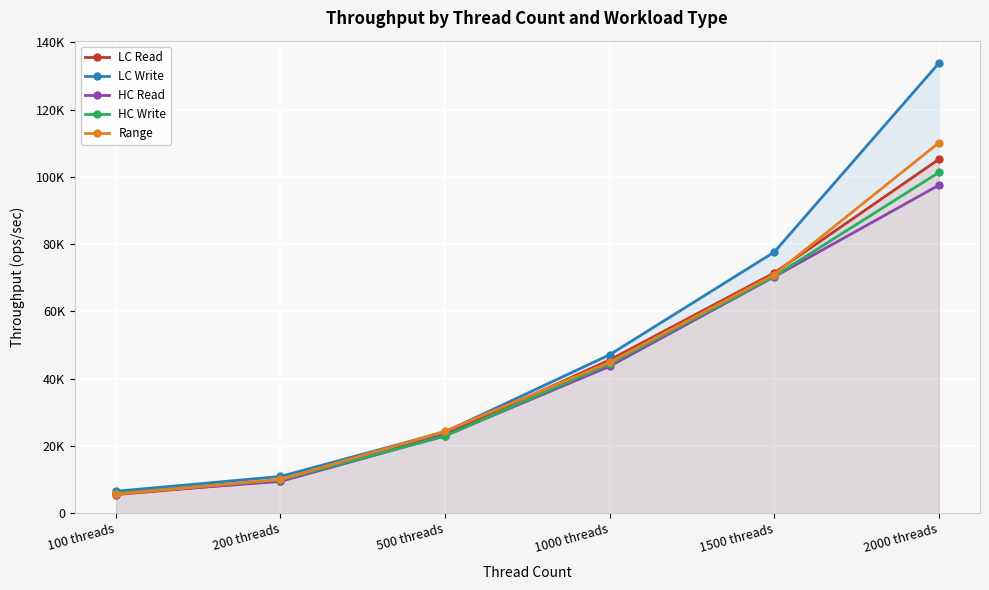

Which series has the largest range (max minus min)?

LC Write